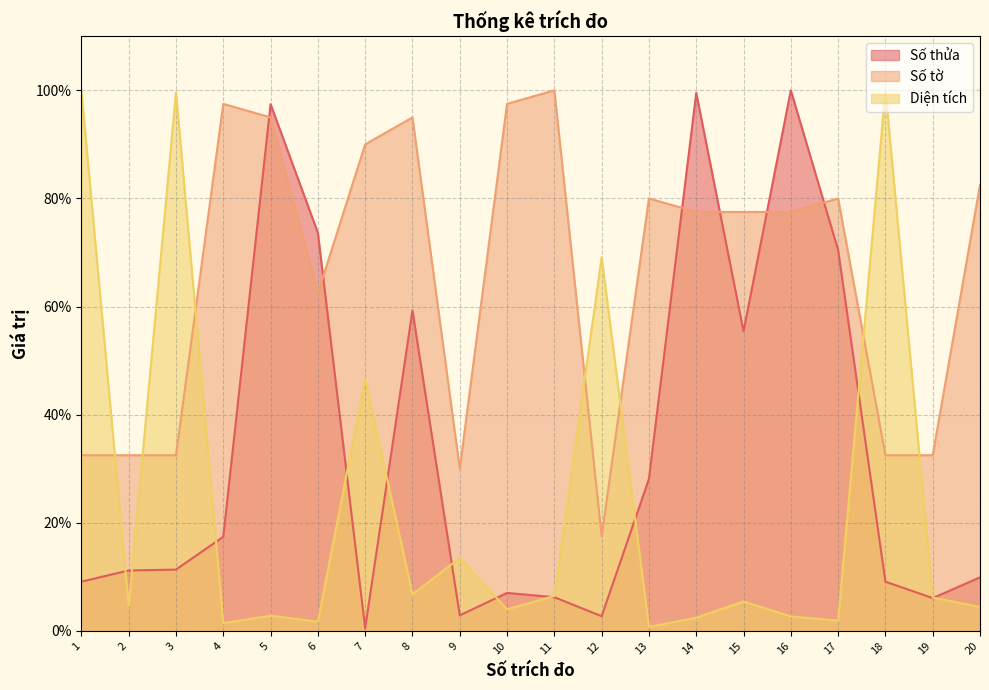

What is the value of the Diện tích point at the 19th from the left?

6.2